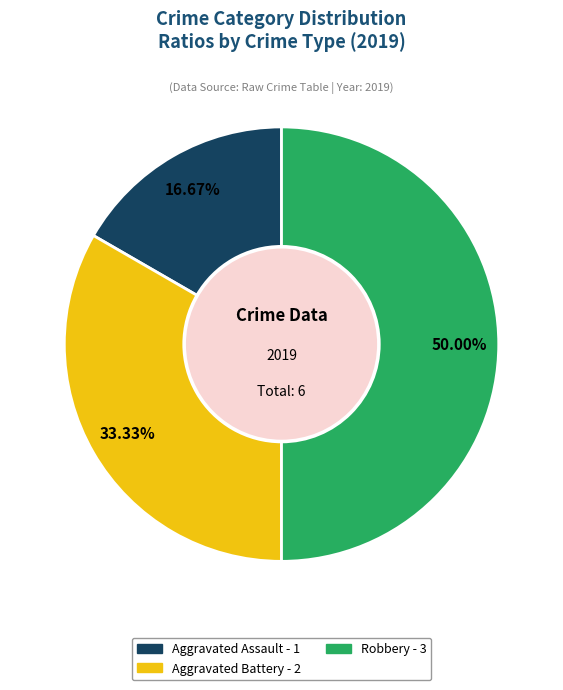

How many segments does this pie chart have?

3